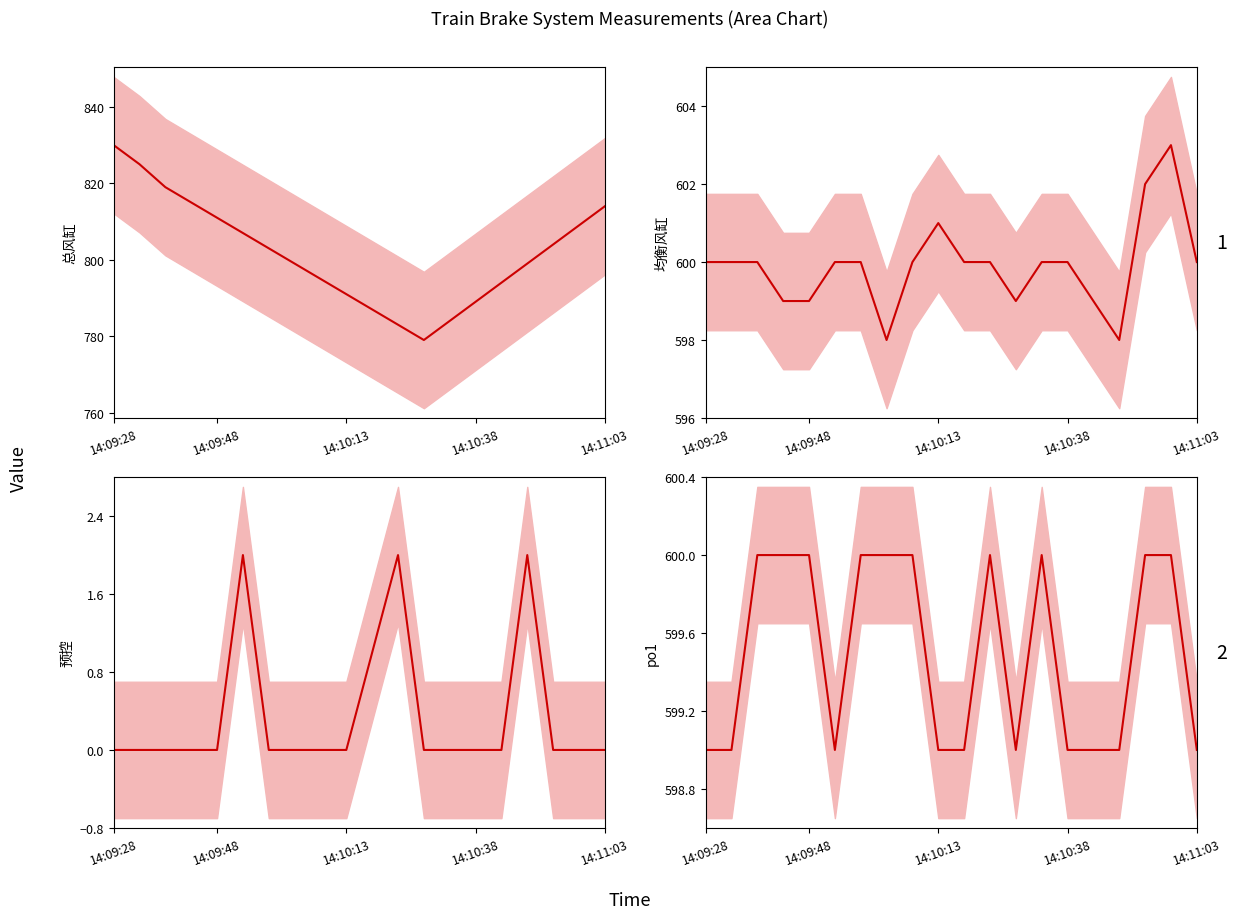

Reading left to right, extract all data points from this chart.

总风缸 mean: 830	825	819	815	811	807	803	799	795	791	787	783	779	784	789	794	799	804	809	814
均衡风缸 mean: 600	600	600	599	599	600	600	598	600	601	600	600	599	600	600	599	598	602	603	600
预控 mean: 0	0	0	0	0	2	0	0	0	0	1	2	0	0	0	0	2	0	0	0
po1 mean: 599	599	600	600	600	599	600	600	600	599	599	600	599	600	599	599	599	600	600	599